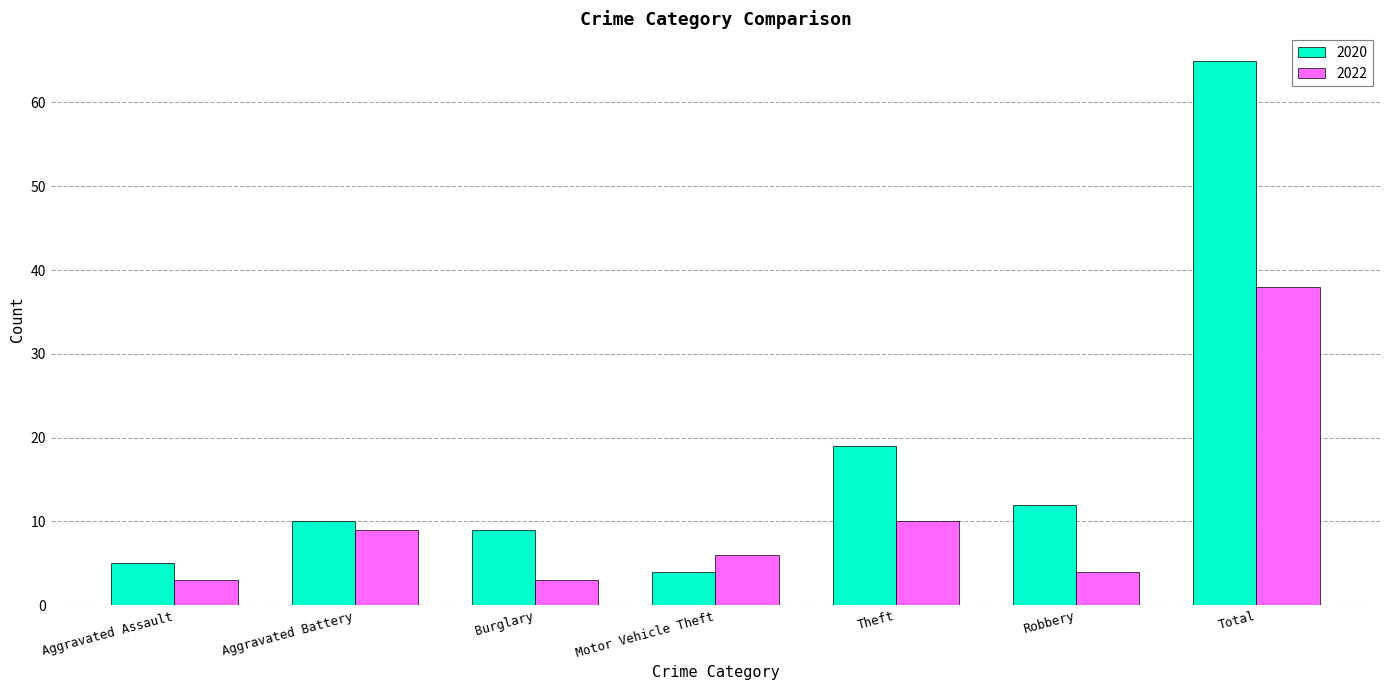

Reading right to left, transcribe all the data shown in this chart.

2020: 65	12	19	4	9	10	5
2022: 38	4	10	6	3	9	3